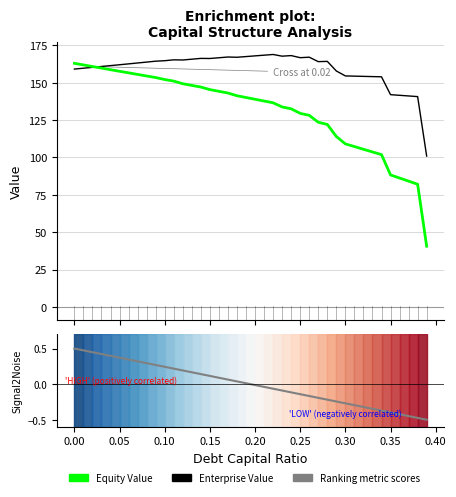

What are all the series names shown in the legend?

Equity Value, Enterprise Value, Ranking metric scores